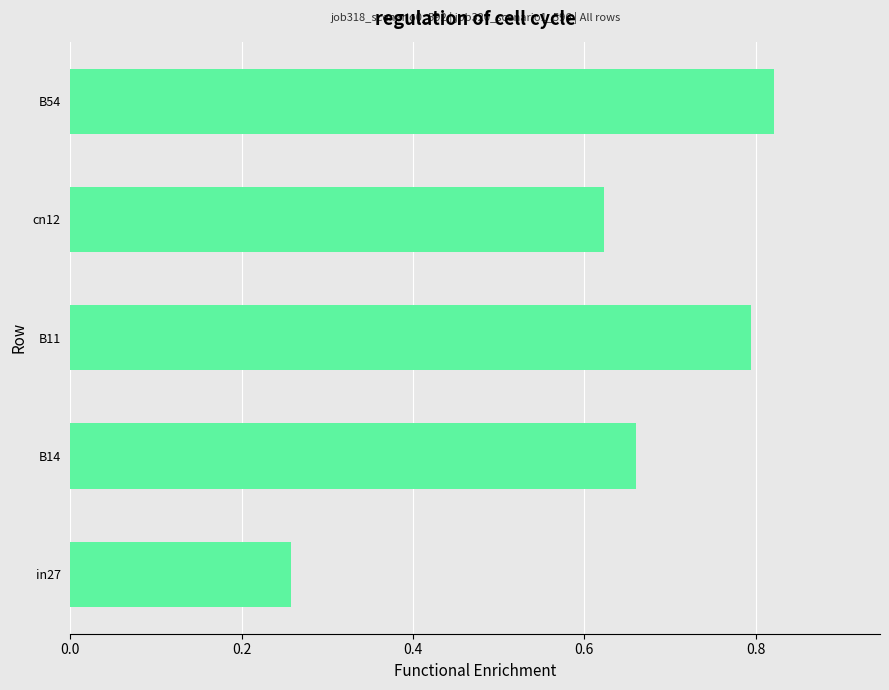

How many categories are shown in the chart?

5